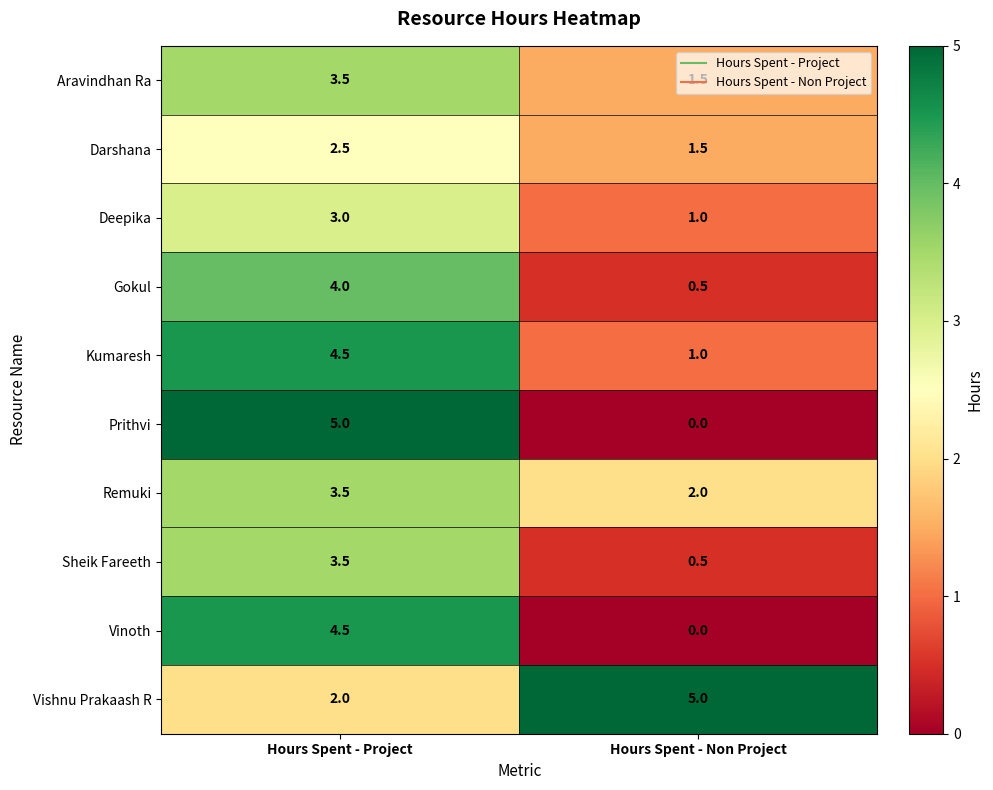

How many values in the Aravindhan Ra series are below 3?

1